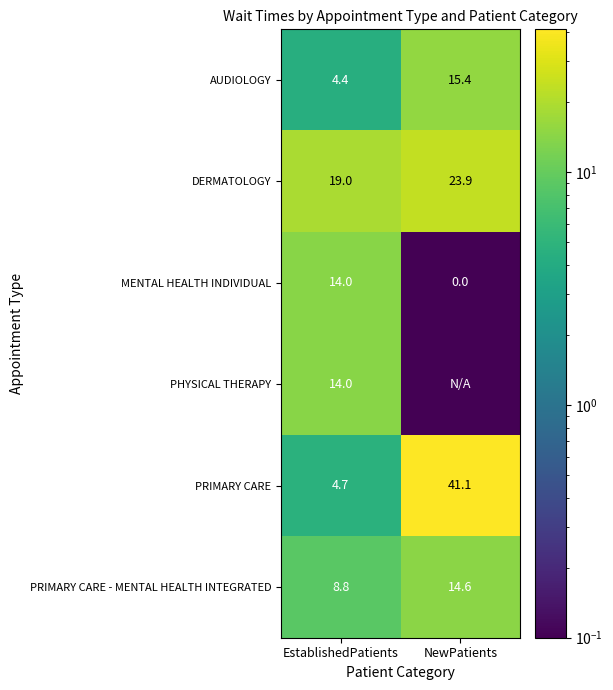

Which category has the lowest value across all series?

NewPatients